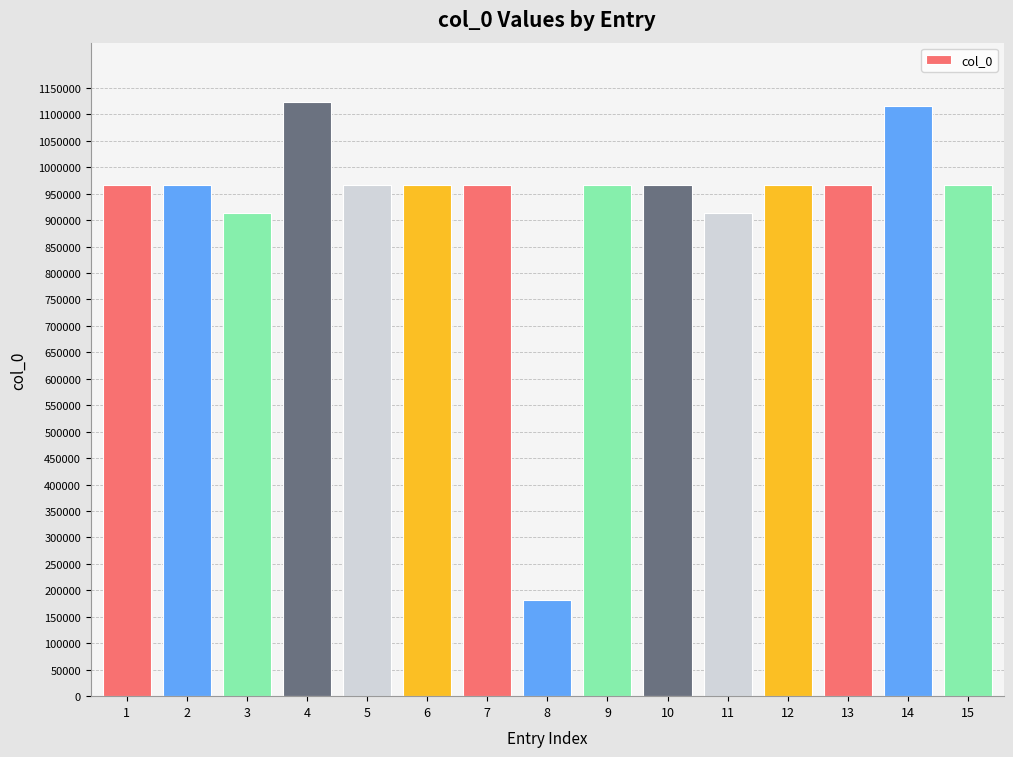

Between 13 and 3, which is larger?

13